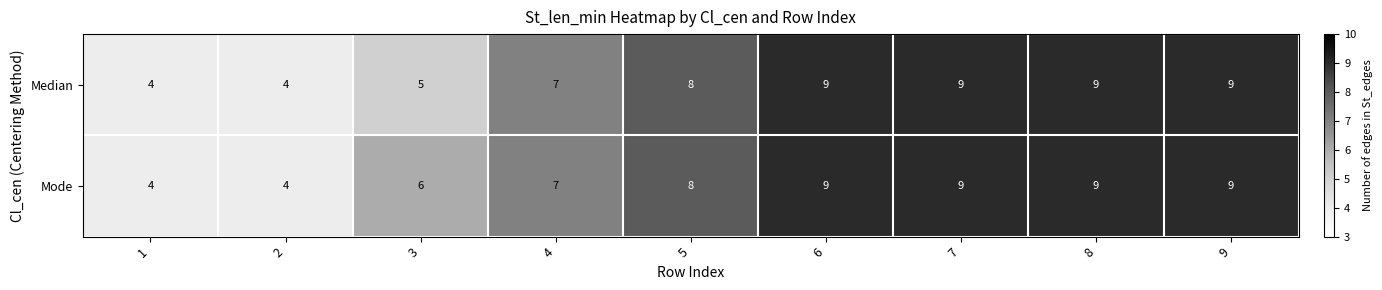

What is the greatest value displayed?

9